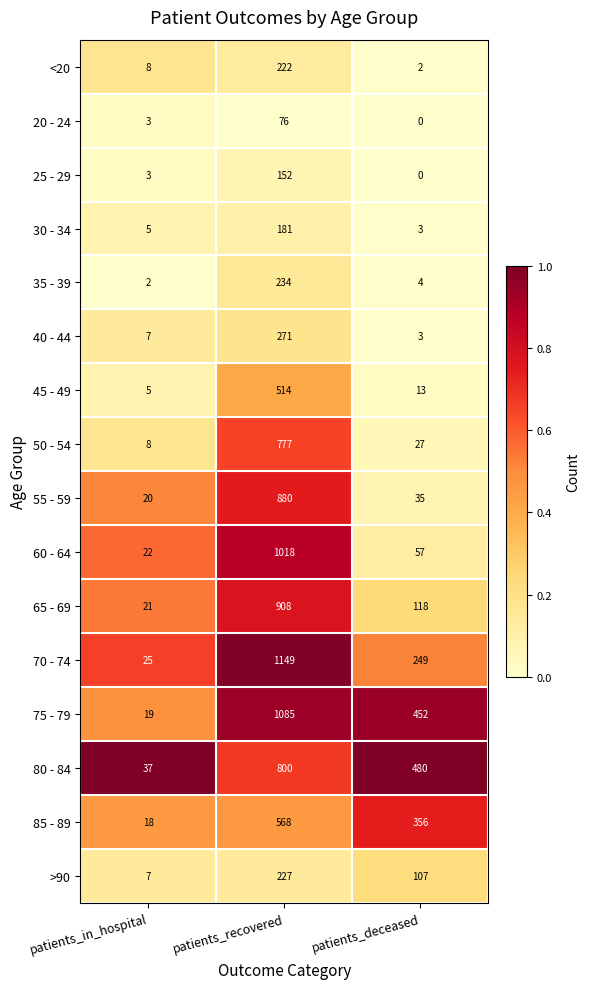

What is the difference between the maximum and second lowest values in the 45 - 49 series?

501